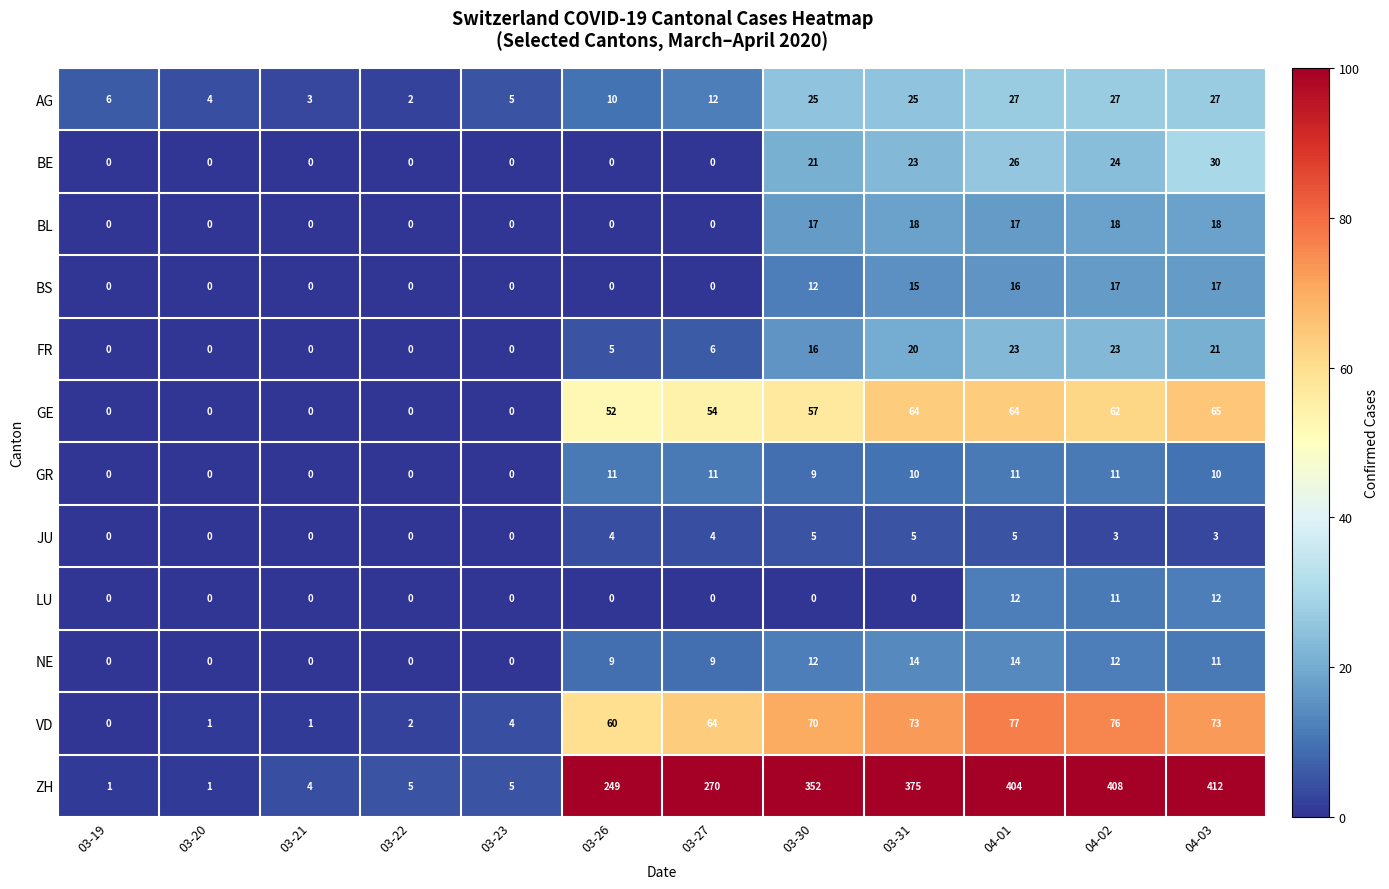

At which label is BE closest to 15?

03-30